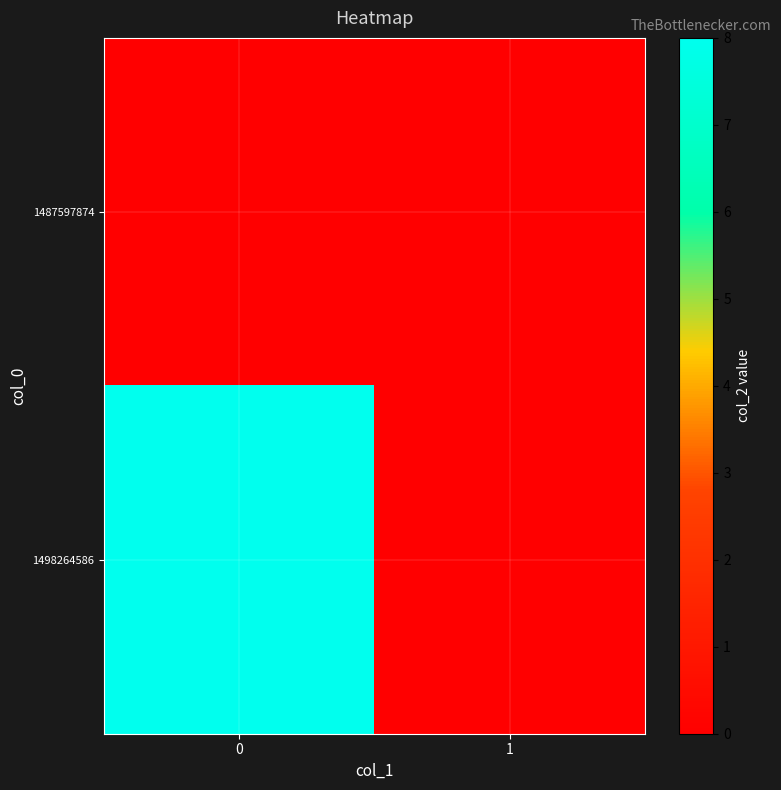

At how many categories does at least one series exceed 0?

1